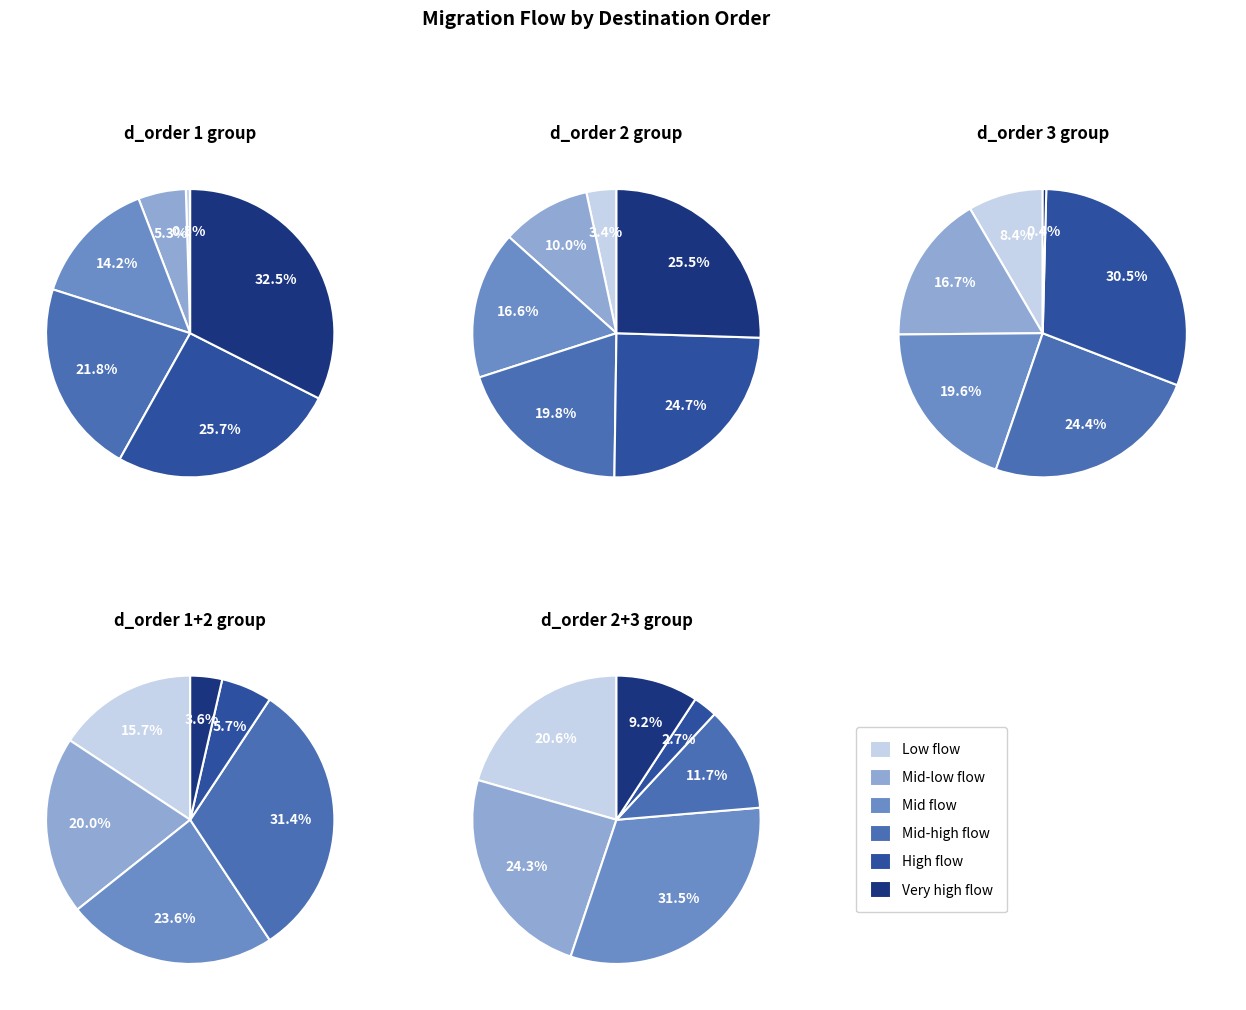

Does any single category account for the majority?

No